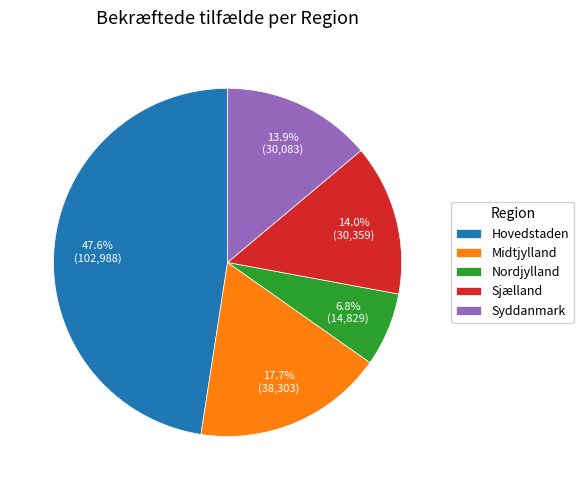

To the nearest percent, what portion does Hovedstaden represent?

48%